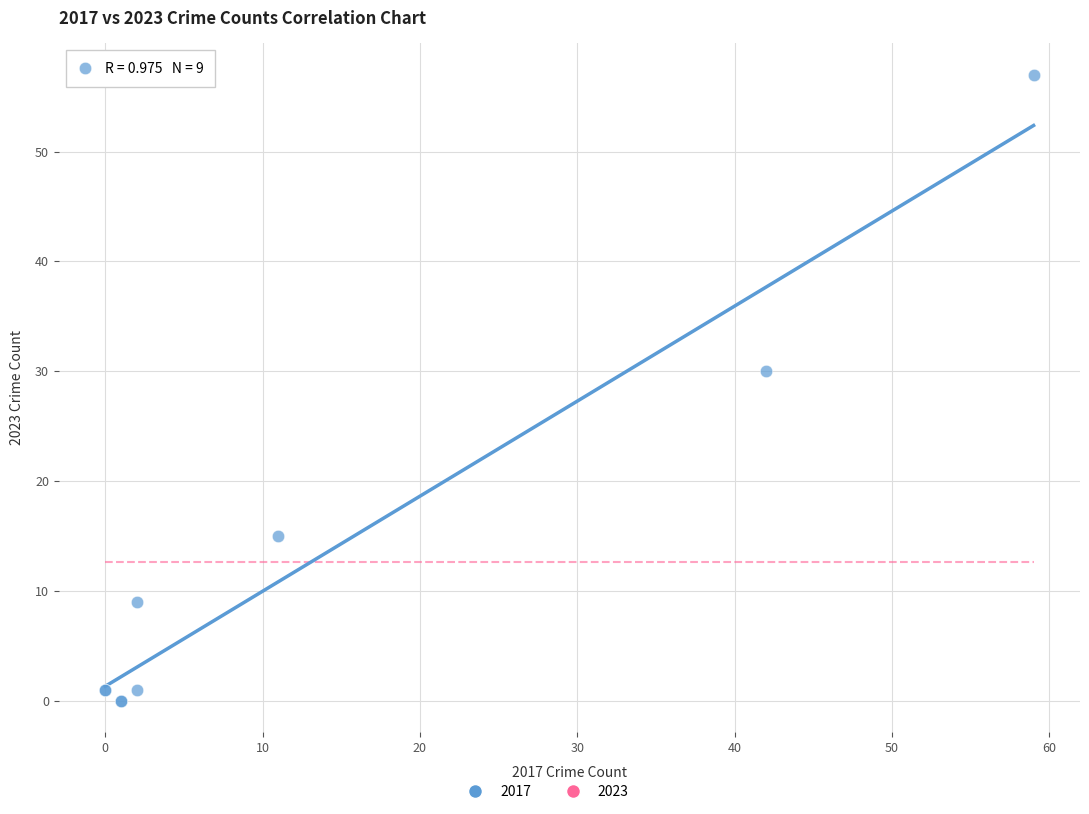

What Y value in the scatter plot is closest to 28?

30